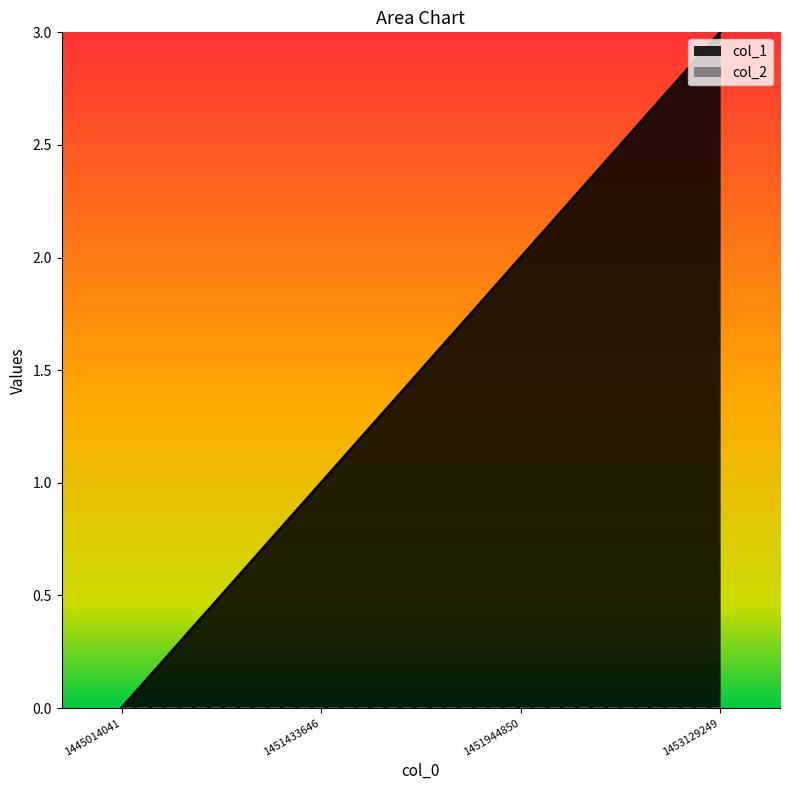

Which has a higher value, 1453129249 or 1445014041?

1453129249